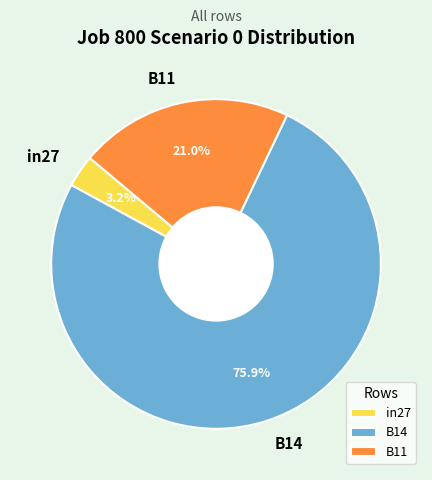

Rank the categories by value from lowest to highest.

in27, B11, B14